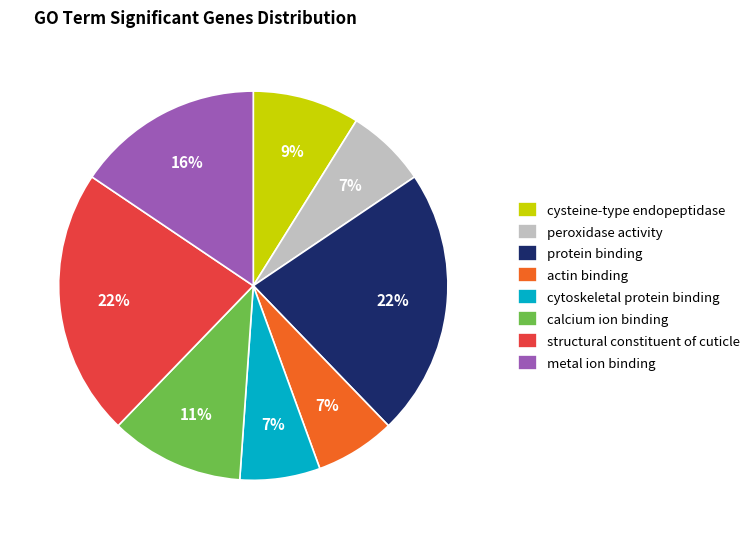

True or false: protein binding accounts for 13% of the total.

False